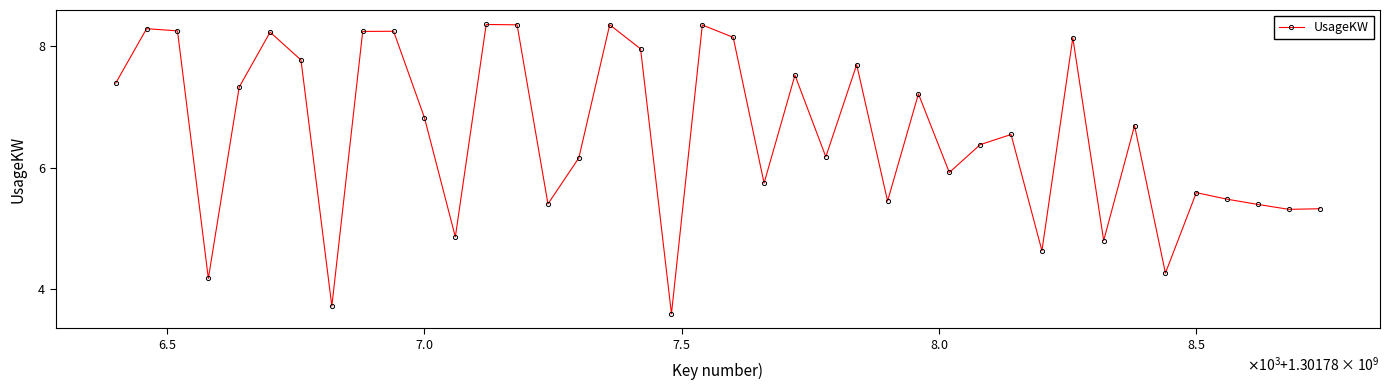

What is the maximum value shown in the chart?

8.4